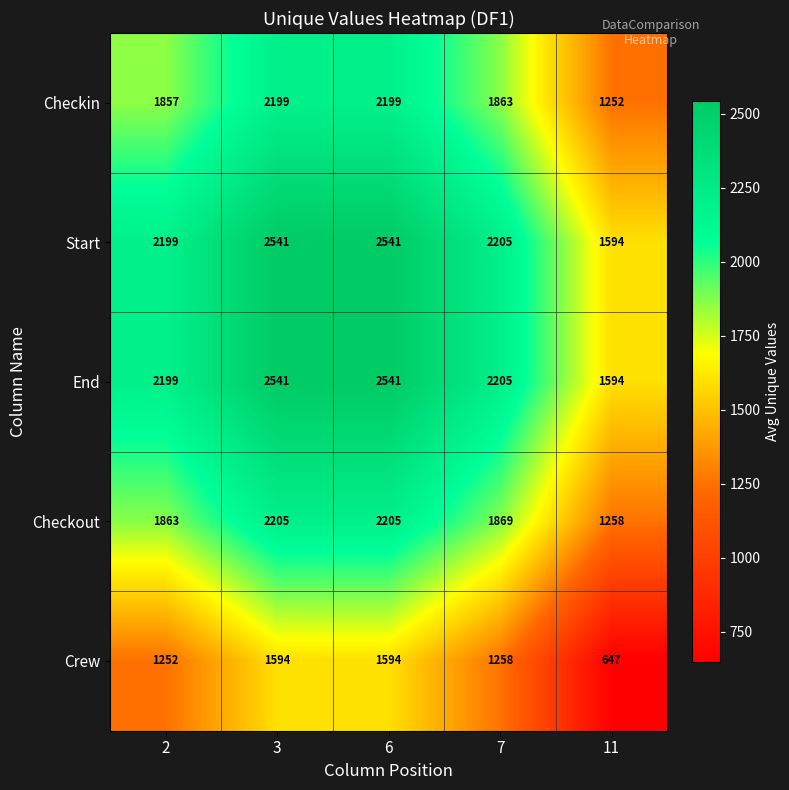

What is the difference between the highest and lowest values at 2?

947